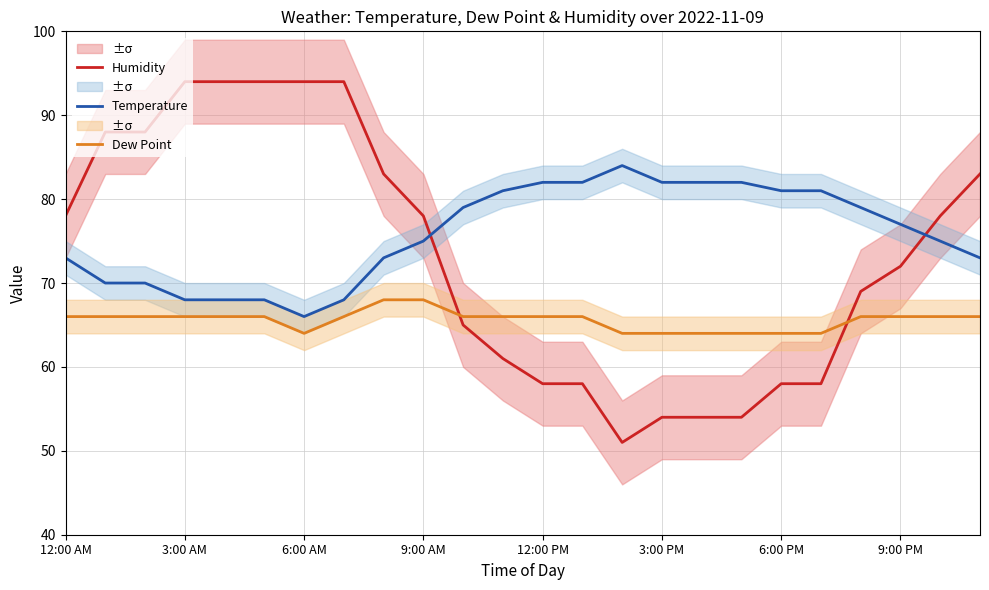

How many intersections are there between Humidity and Temperature?

2